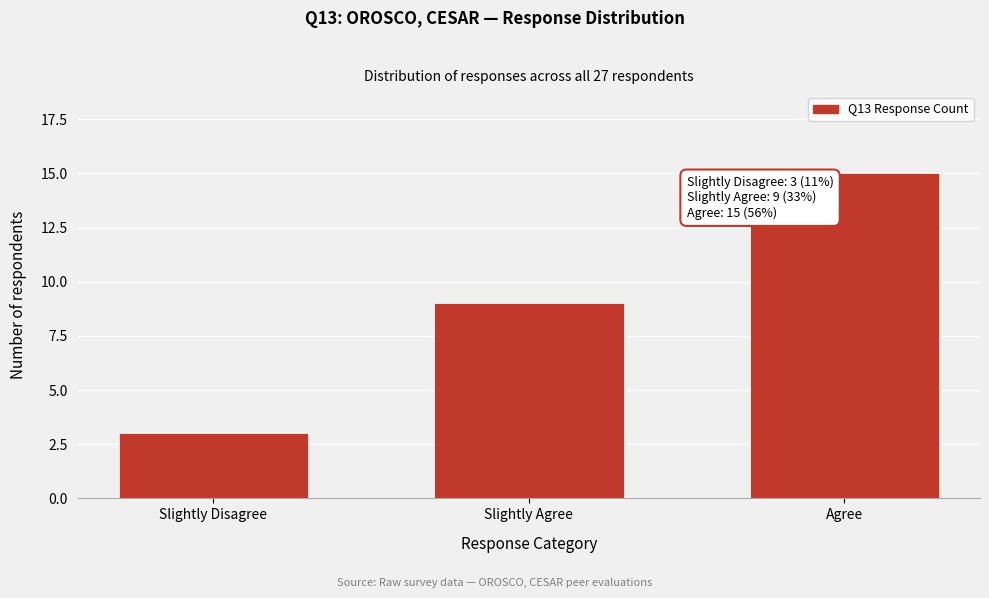

Reading right to left, list all the values displayed in this chart.

15	9	3